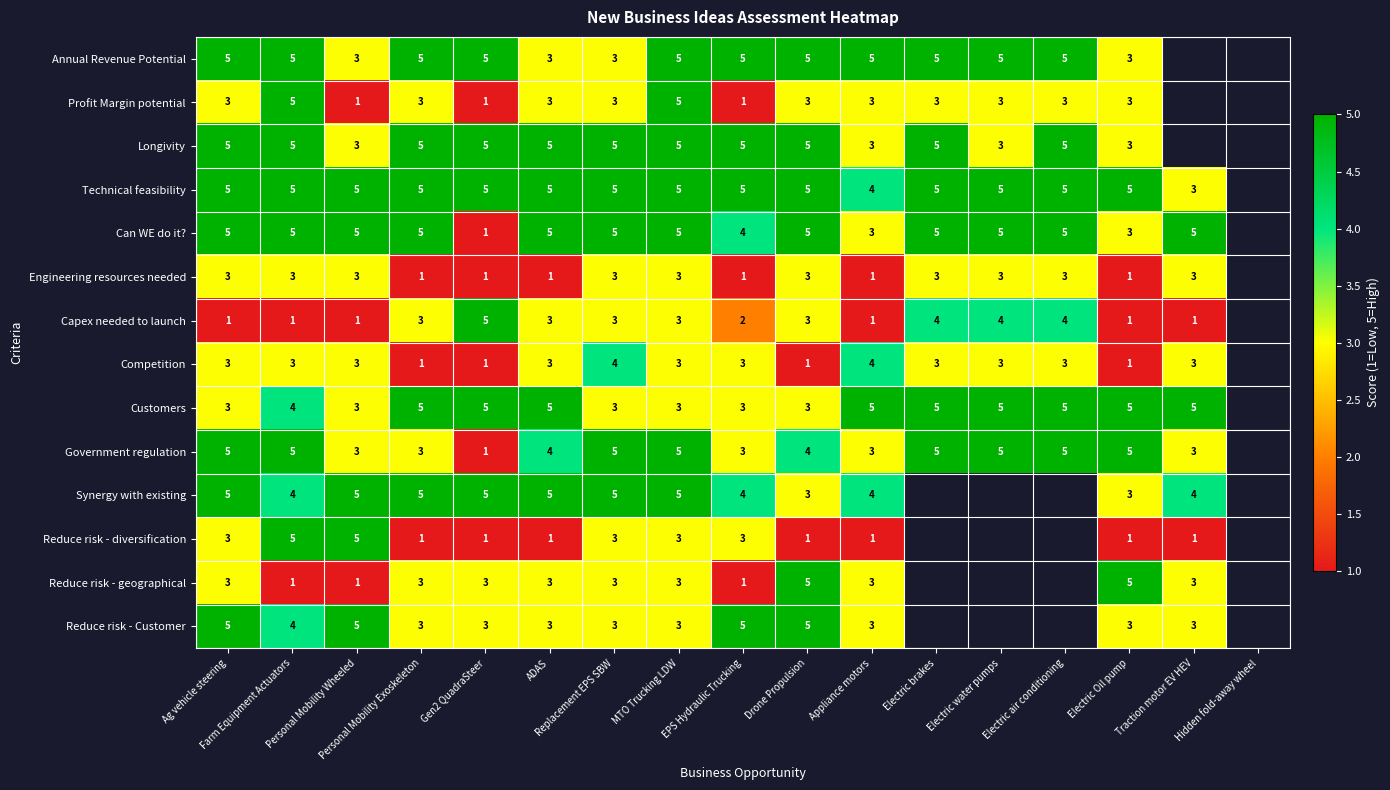

How many series are shown in this chart?

14